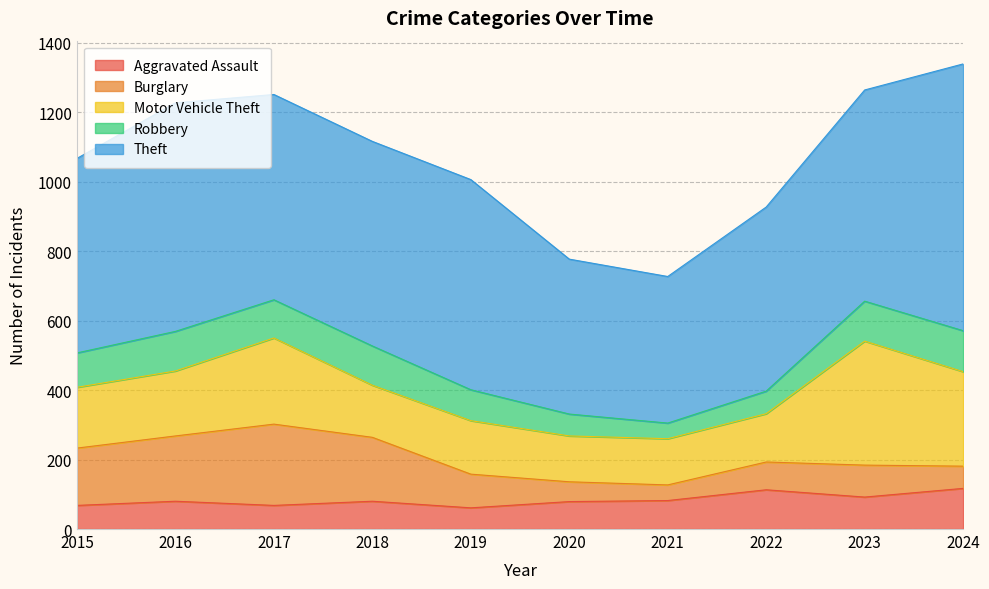

What is the greatest value displayed?

768